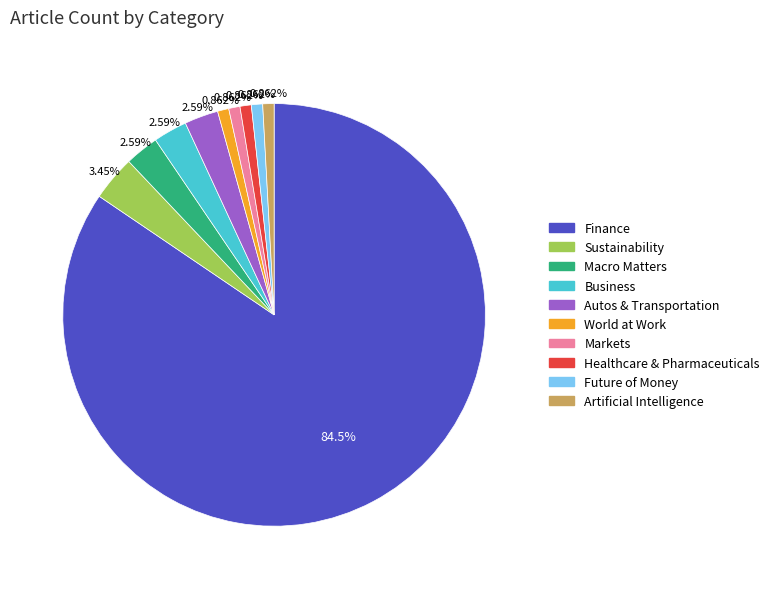

What is the total percentage of Sustainability and Healthcare & Pharmaceuticals?

4.3%